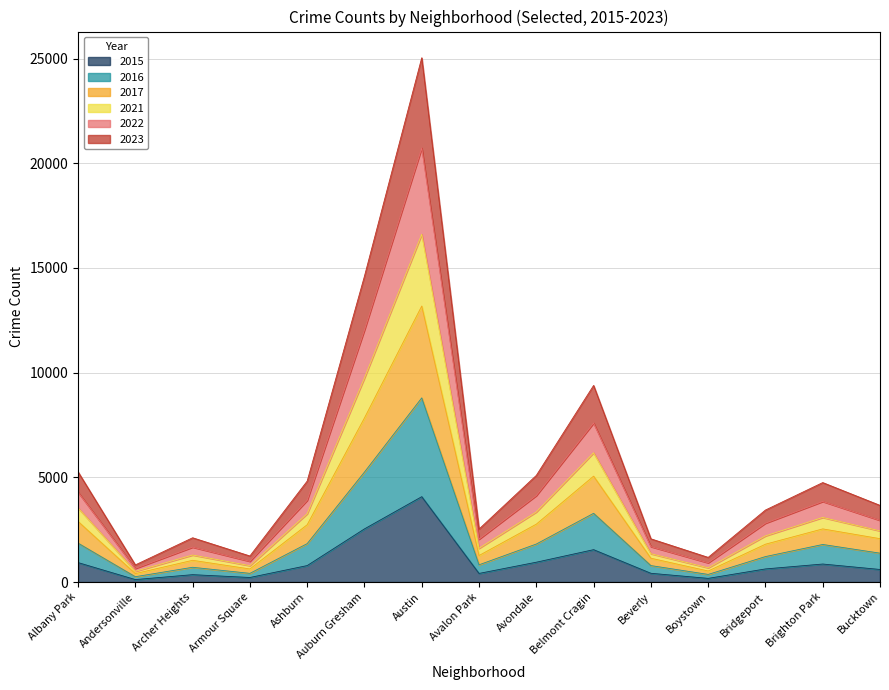

What is the total value across all series at Albany Park?

5263